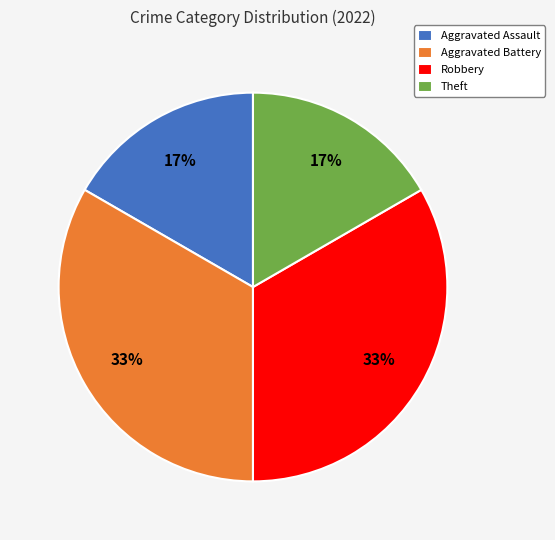

Is it true that Robbery is 21% of the pie?

False